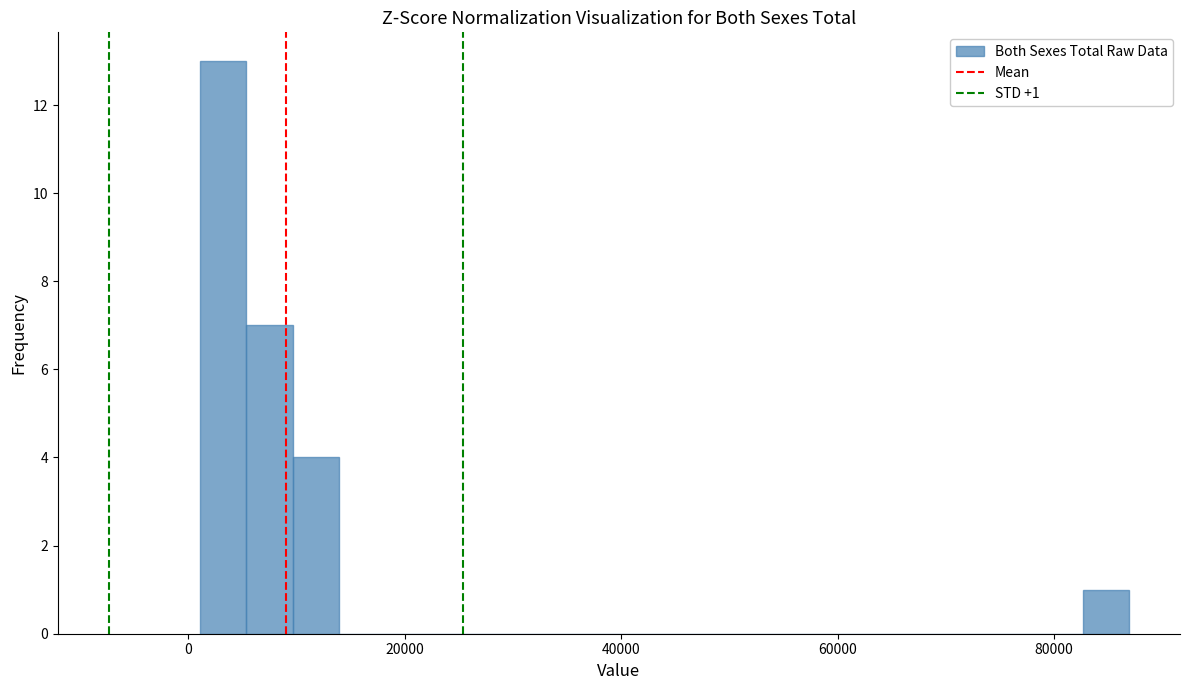

Read against the x-axis, roughly where is the centre of the tallest bar?

4000